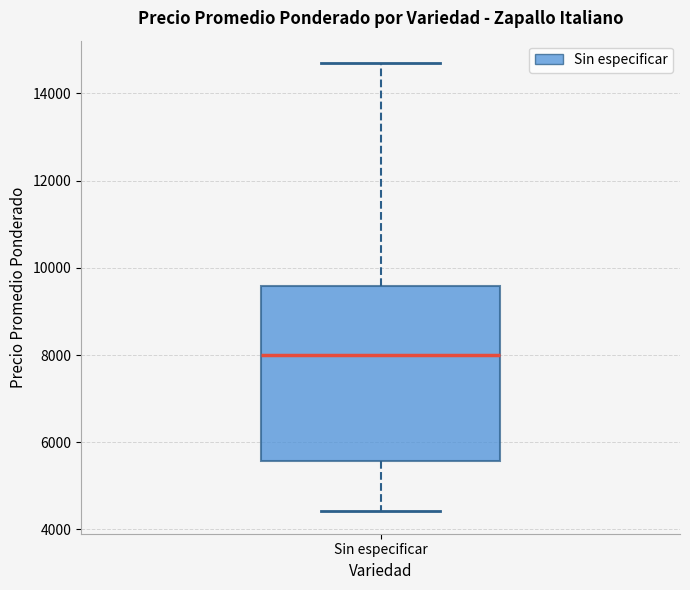

Read this box plot against the y-axis: the position of the median line, the range covered by the box, and the ends of both whiskers. The values are not printed on the chart, so give them approximately, as read against the axis.

median 8000, box 5600 to 9600, whiskers 4400 to 14600